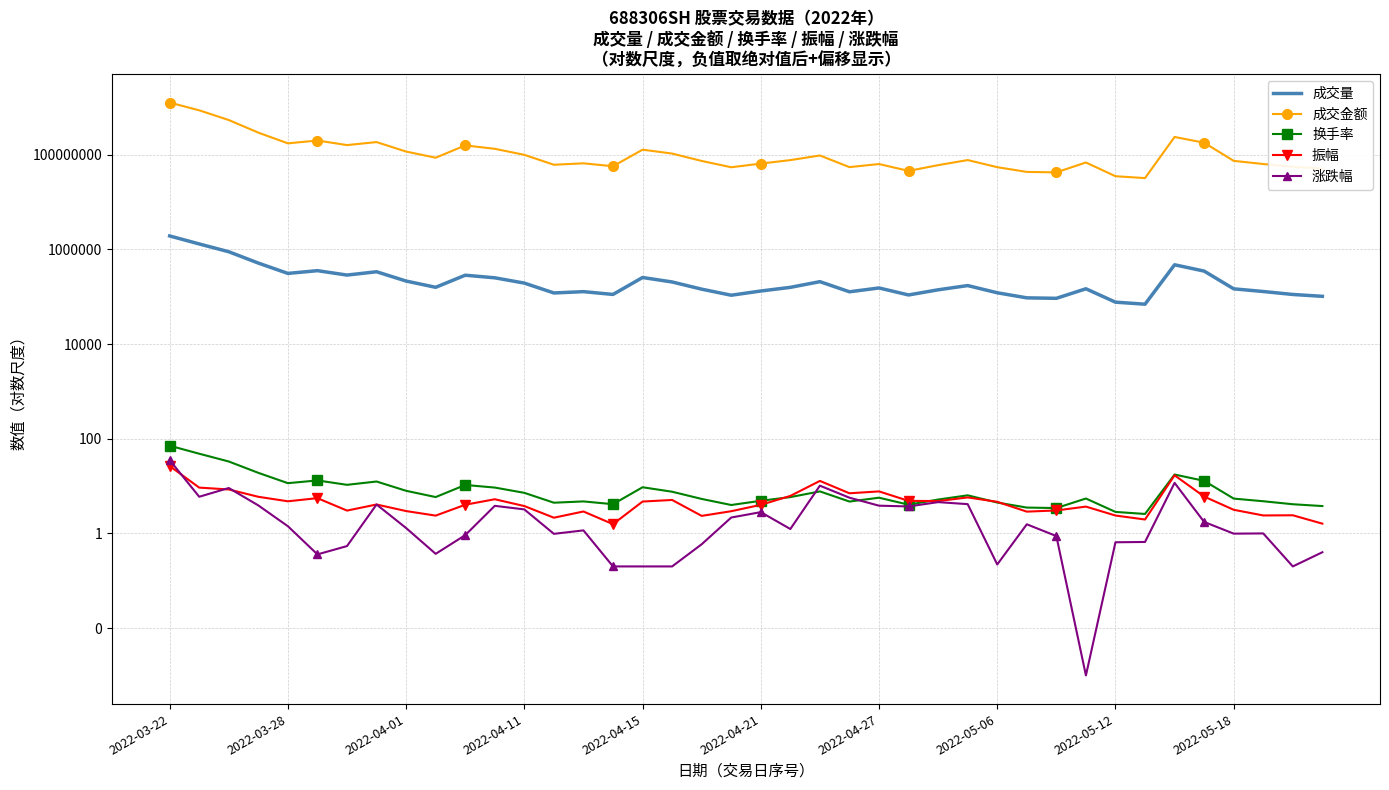

True or false: 成交量 and 换手率 cross at least once.

False